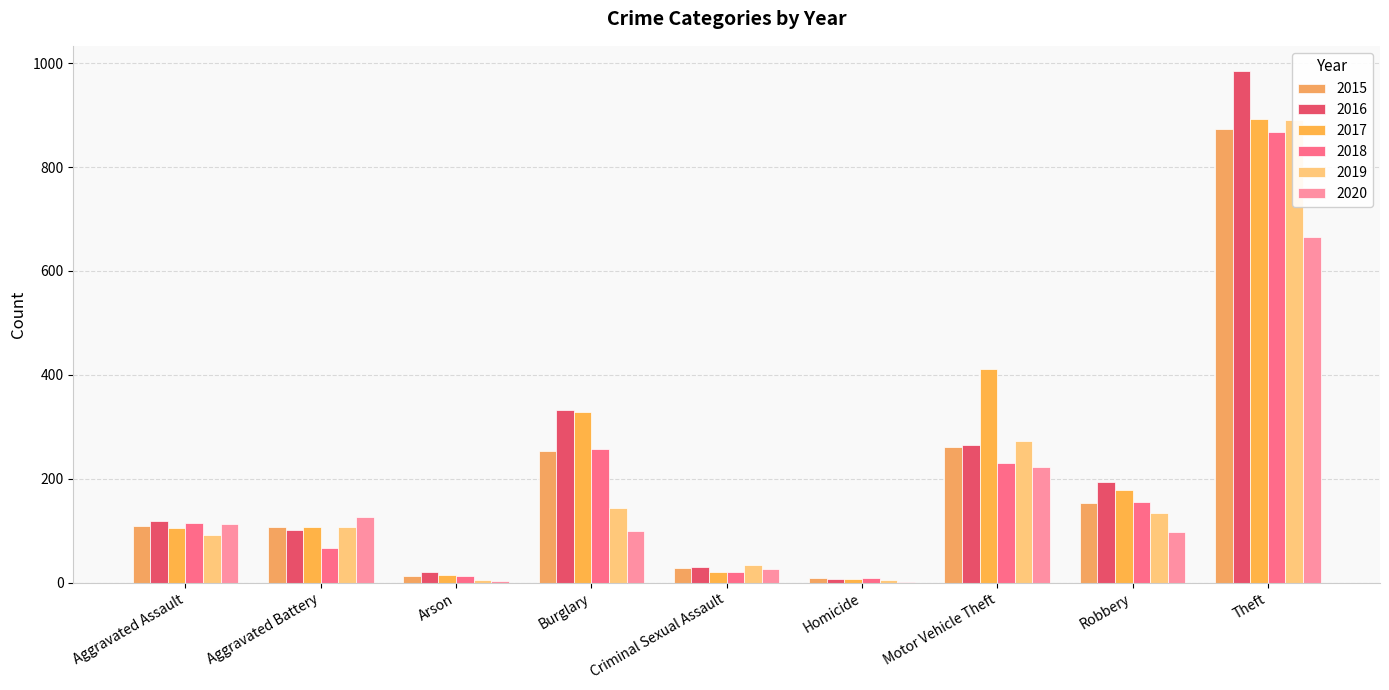

Reading left to right, what are all the values shown in this chart?

2015: Aggravated Assault=110	Aggravated Battery=108	Arson=13	Burglary=254	Criminal Sexual Assault=28	Homicide=9	Motor Vehicle Theft=261	Robbery=154	Theft=874
2016: Aggravated Assault=118	Aggravated Battery=102	Arson=20	Burglary=333	Criminal Sexual Assault=30	Homicide=7	Motor Vehicle Theft=265	Robbery=194	Theft=984
2017: Aggravated Assault=105	Aggravated Battery=108	Arson=14	Burglary=329	Criminal Sexual Assault=21	Homicide=8	Motor Vehicle Theft=411	Robbery=178	Theft=892
2018: Aggravated Assault=115	Aggravated Battery=67	Arson=12	Burglary=257	Criminal Sexual Assault=21	Homicide=10	Motor Vehicle Theft=231	Robbery=155	Theft=868
2019: Aggravated Assault=92	Aggravated Battery=108	Arson=5	Burglary=143	Criminal Sexual Assault=35	Homicide=5	Motor Vehicle Theft=273	Robbery=135	Theft=891
2020: Aggravated Assault=113	Aggravated Battery=126	Arson=4	Burglary=100	Criminal Sexual Assault=27	Homicide=2	Motor Vehicle Theft=222	Robbery=97	Theft=666